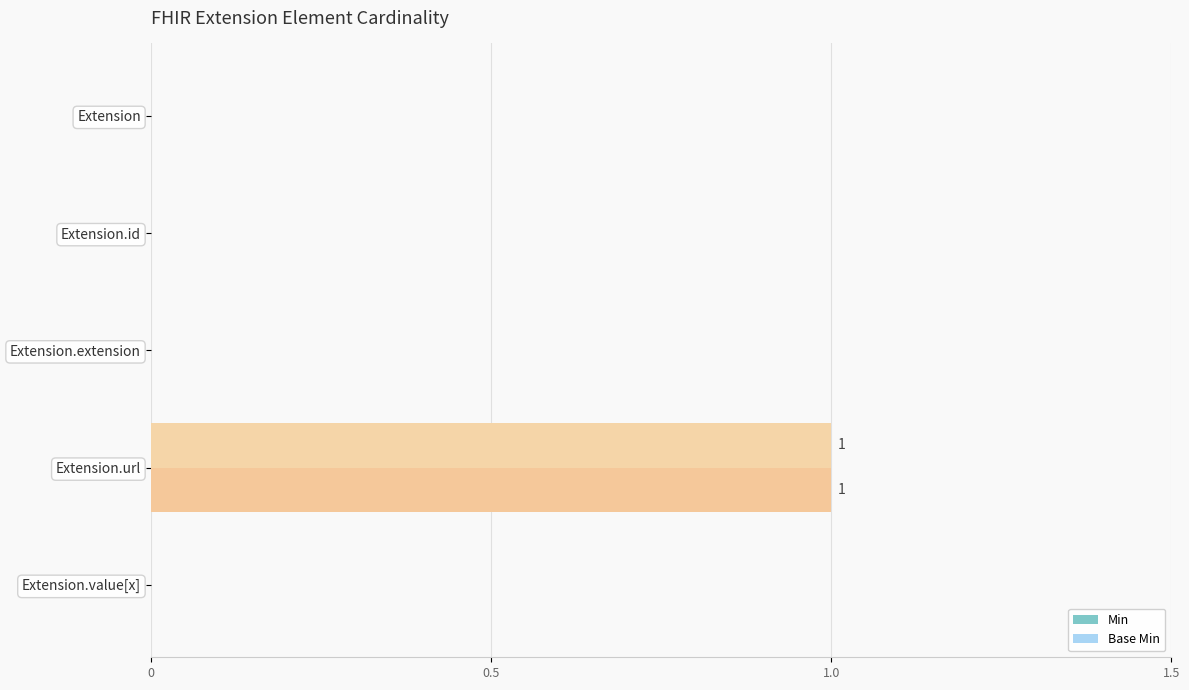

Is it true that Base Min equals 1 at Extension.url?

True